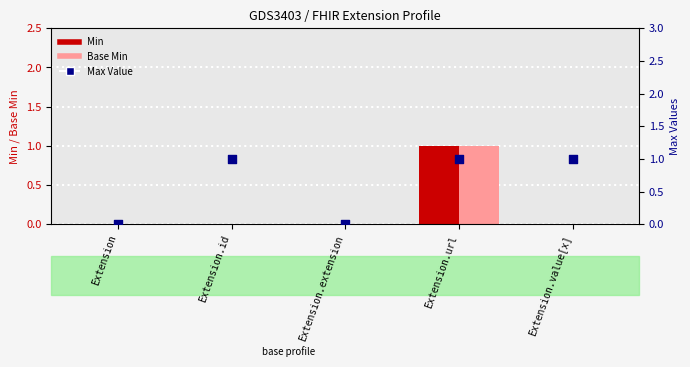

At how many categories does at least one series exceed 0?

3